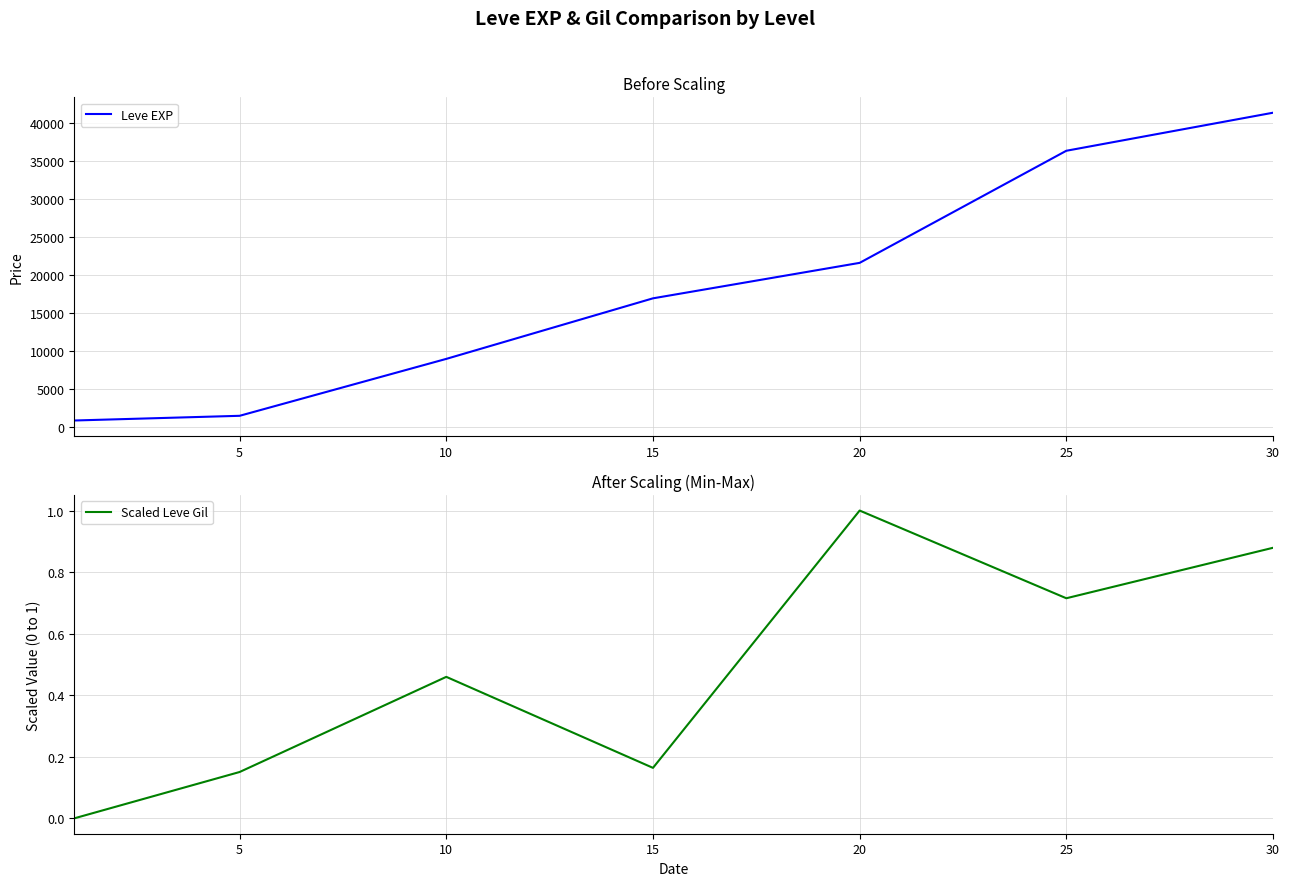

How many Scaled Leve Gil values are between 0 and 1?

7